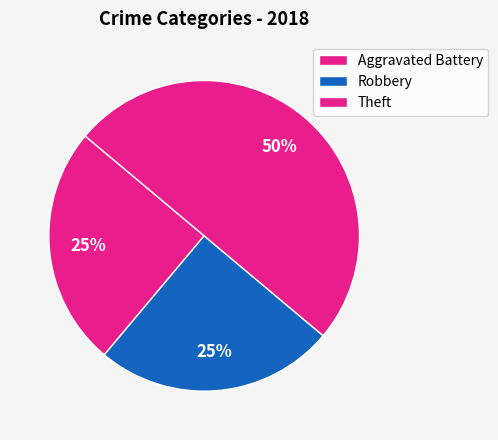

Count the number of slices in the pie.

3